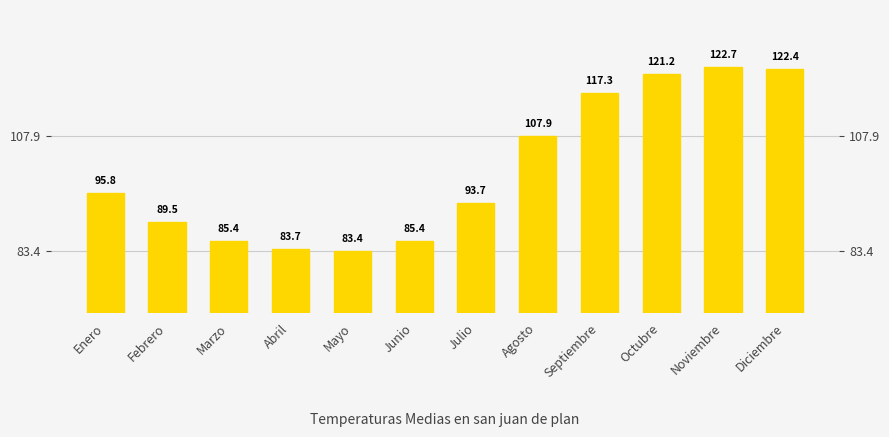

What is the difference between the maximum and minimum values?

39.3